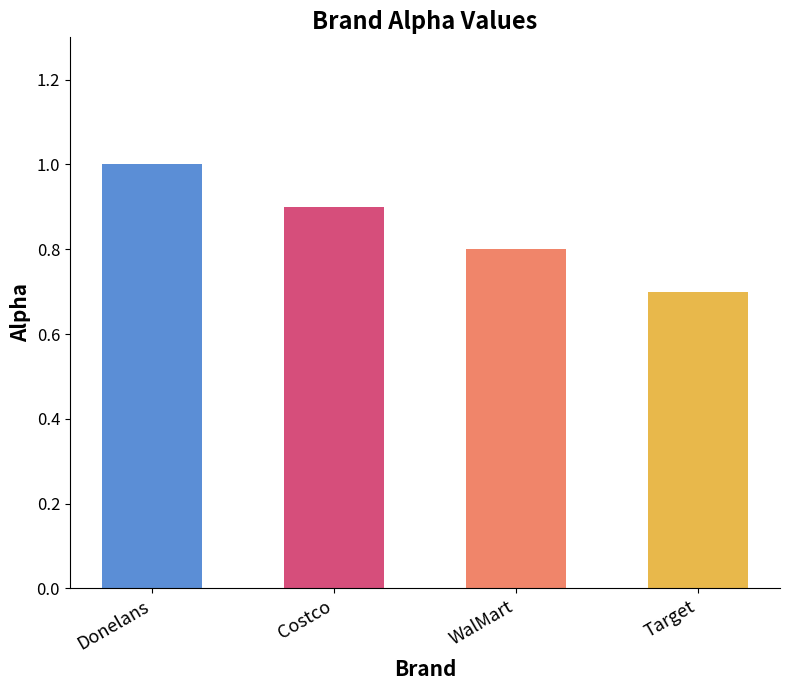

List the labels in order of value, smallest first.

Target, WalMart, Costco, Donelans